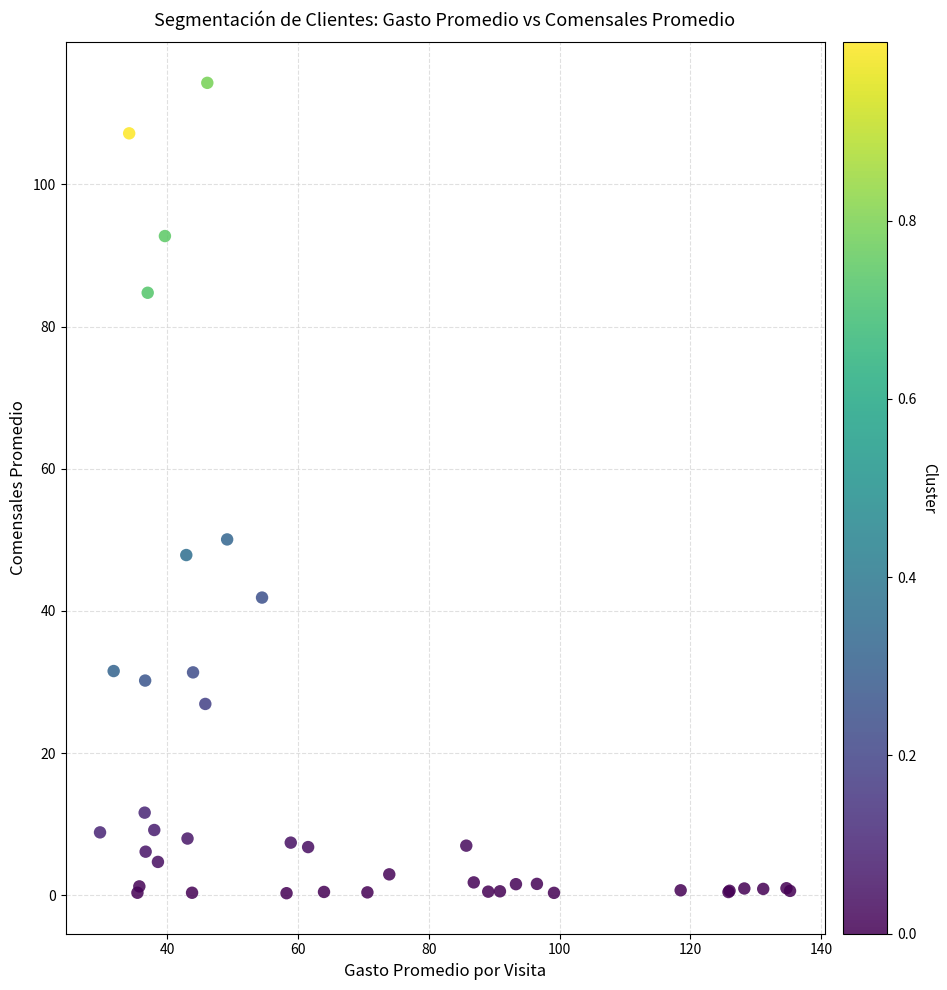

What Y value in the scatter plot is closest to 57?

50.1